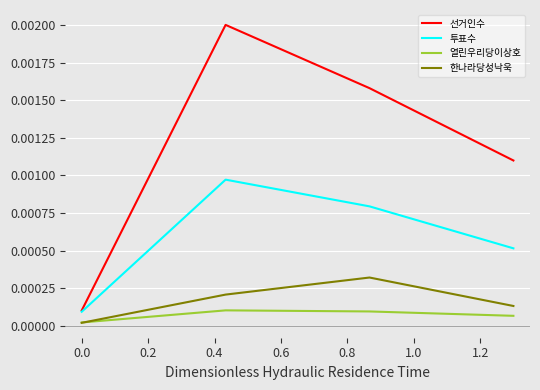

Which series has the largest total across all categories?

선거인수